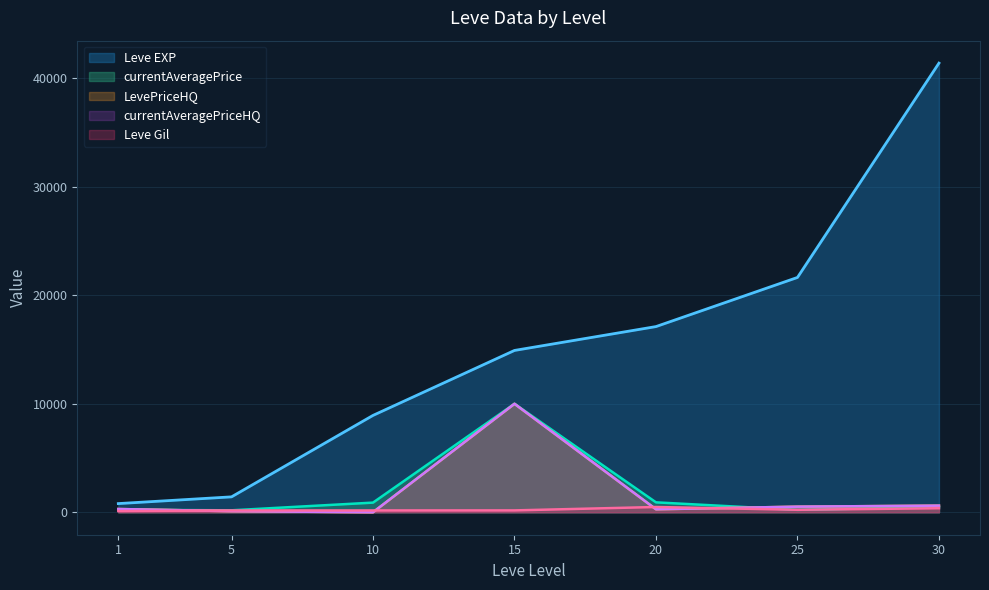

Between 15 and 20, which series saw the biggest shift?

LevePriceHQ